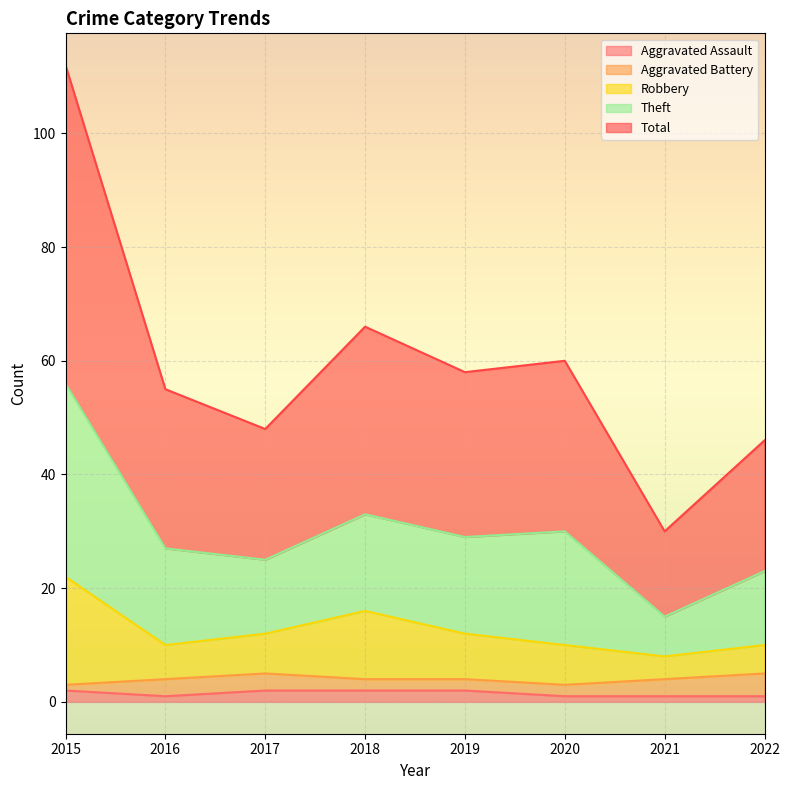

What are all the series names shown in the legend?

Aggravated Assault, Aggravated Battery, Robbery, Theft, Total